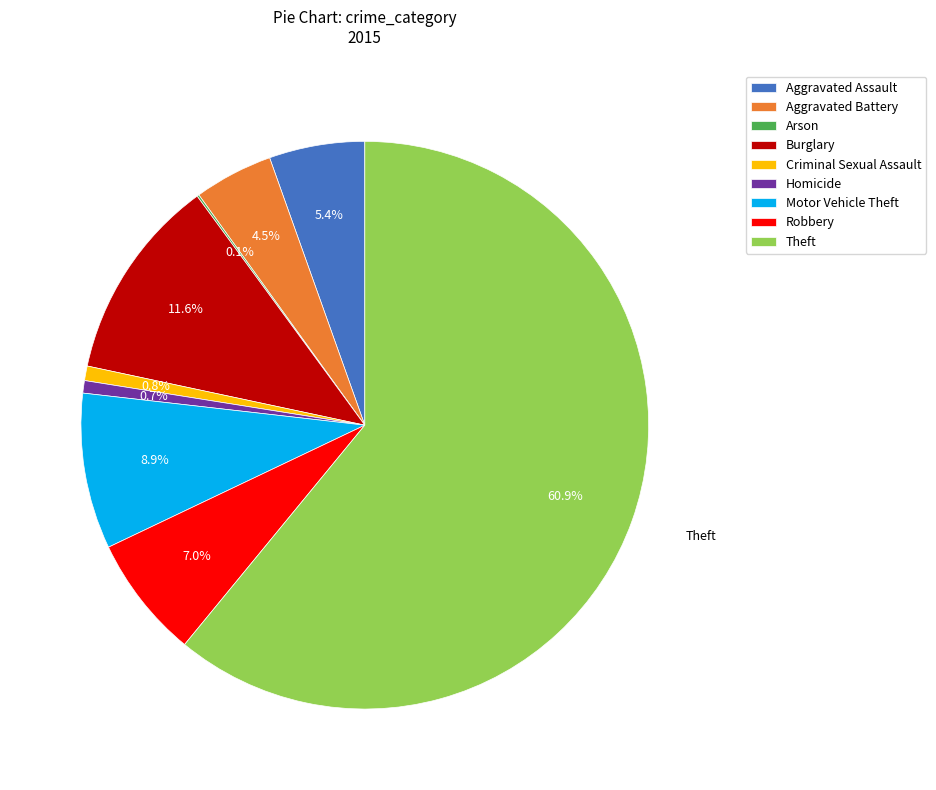

What is the largest slice in the pie chart?

Theft